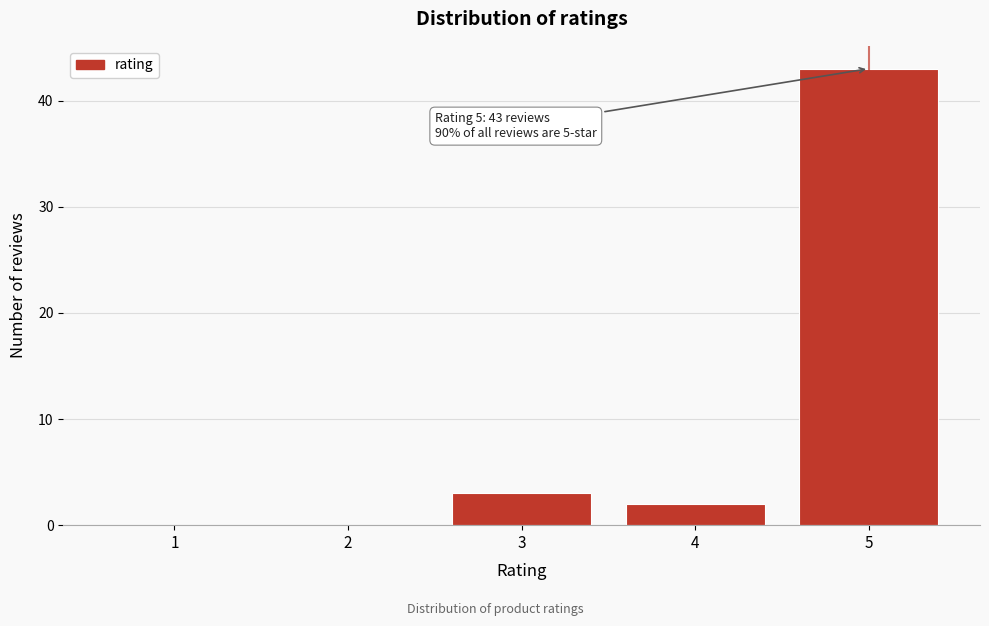

Reading left to right, transcribe all the data shown in this chart.

1=0	2=0	3=3	4=2	5=43